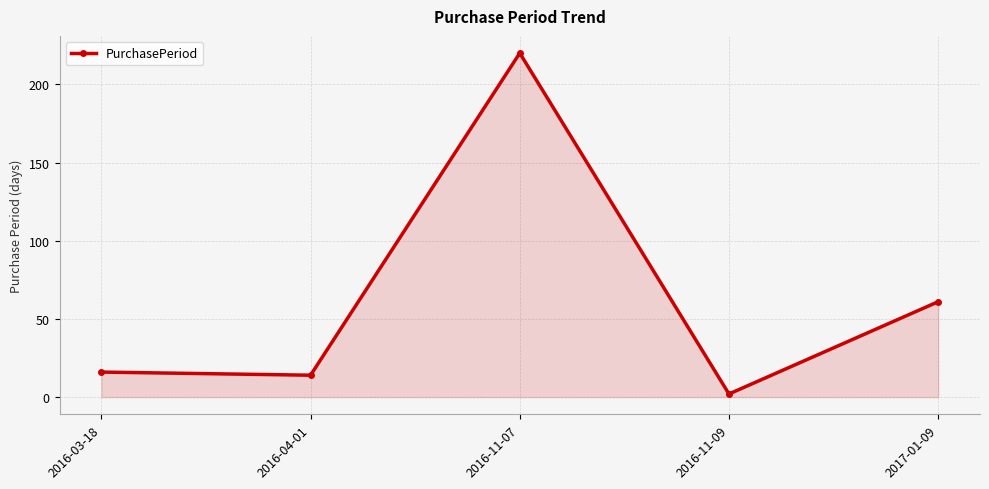

At which category does the data reach its first local valley?

2016-04-01